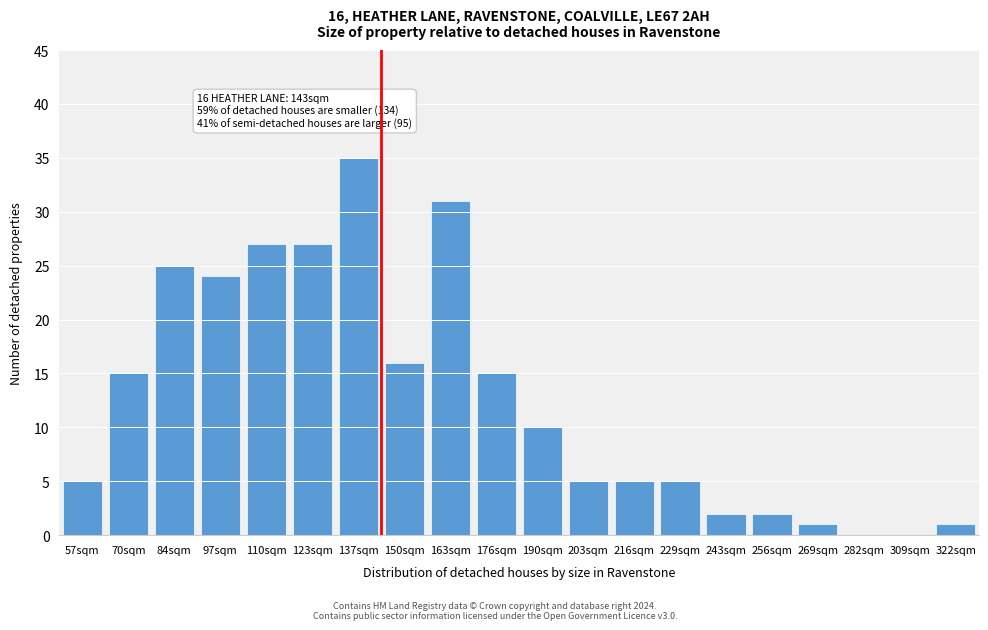

Reading left to right, extract all data points from this chart.

57sqm=5	70sqm=15	84sqm=25	97sqm=24	110sqm=27	123sqm=27	137sqm=35	150sqm=16	163sqm=31	176sqm=15	190sqm=10	203sqm=5	216sqm=5	229sqm=5	243sqm=2	256sqm=2	269sqm=1	282sqm=0	309sqm=0	322sqm=1